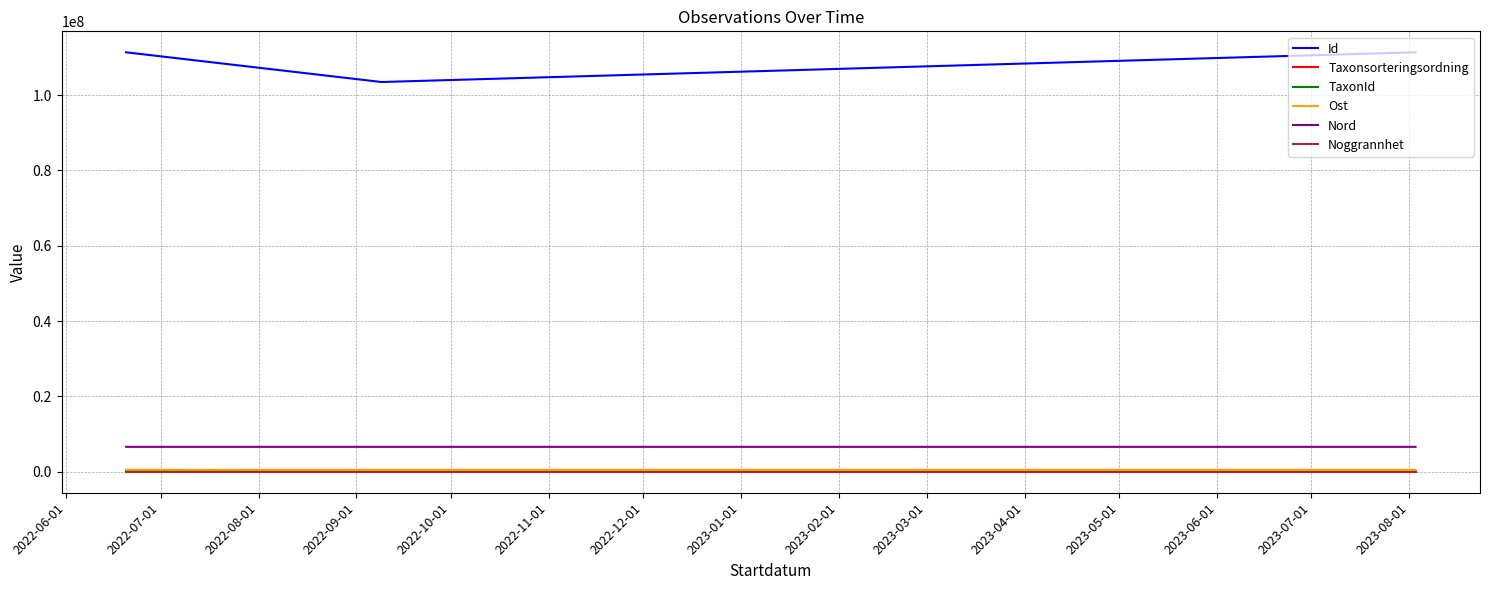

What is the maximum value for Id?

111350516.0